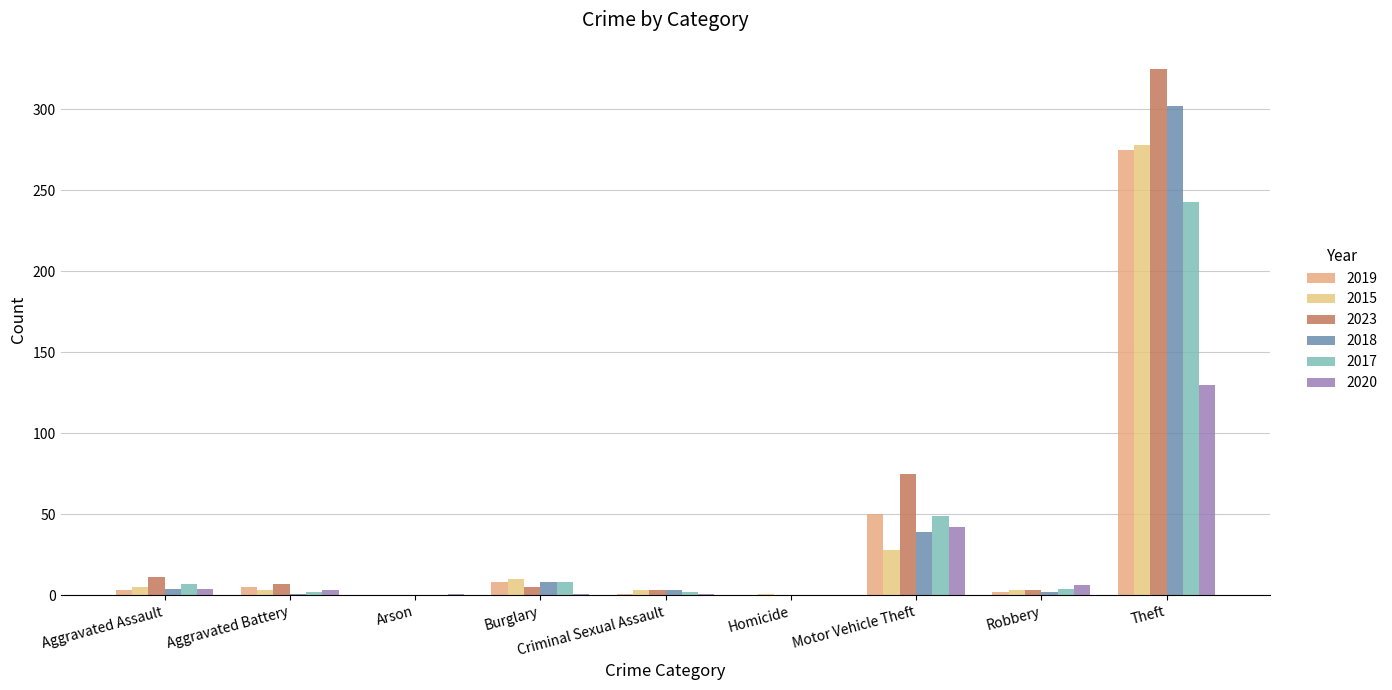

True or false: 2019 has a value of 2 at Robbery.

True